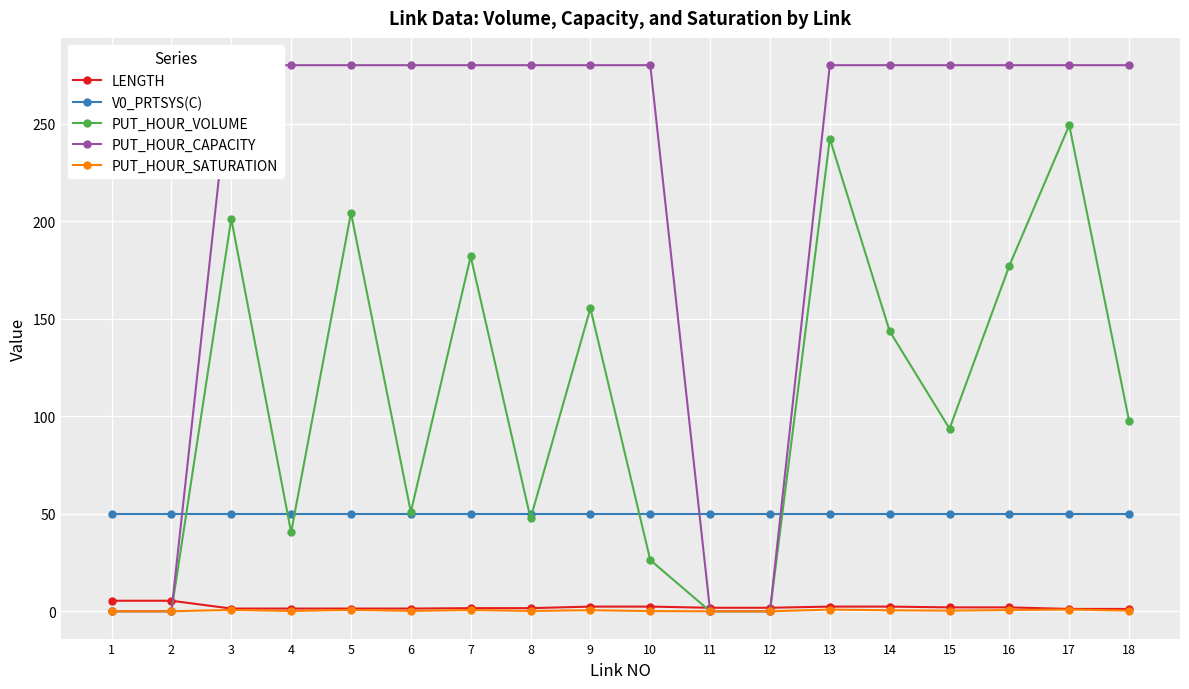

In PUT_HOUR_SATURATION, how many points are lower than both neighbors (excluding endpoints)?

4